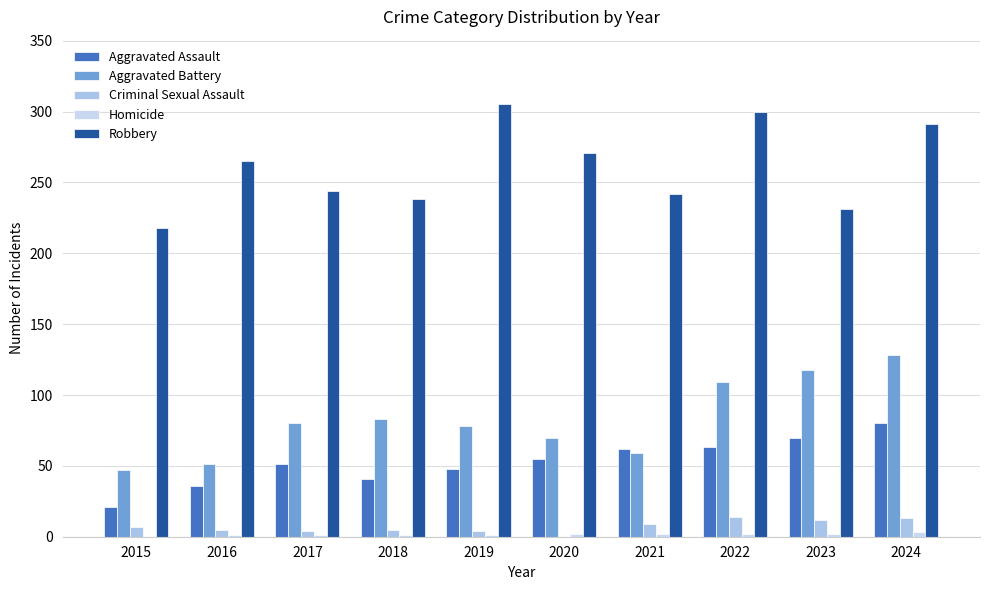

Count the number of categories in the chart.

10